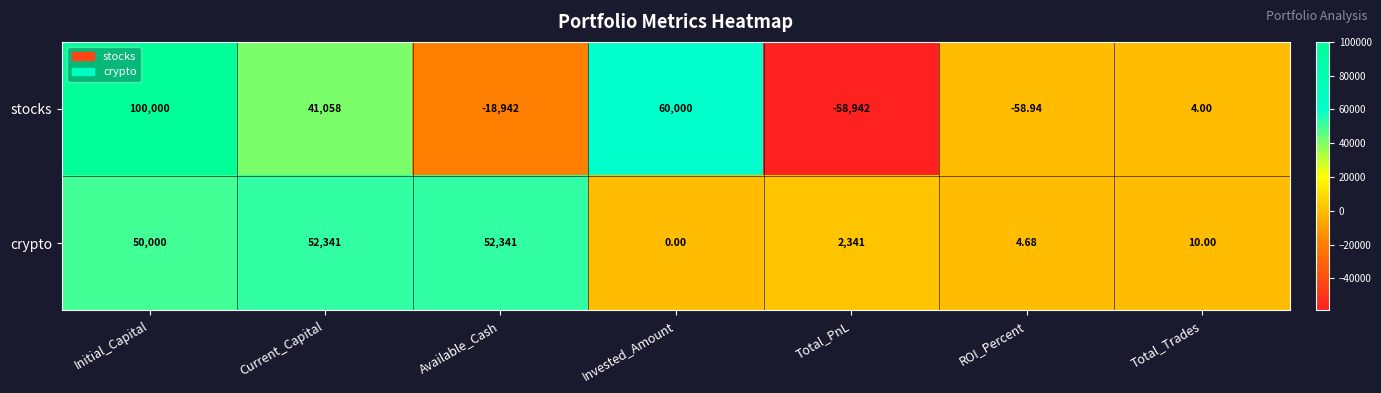

Is the value of crypto at Initial_Capital greater than the value of stocks at Invested_Amount?

No